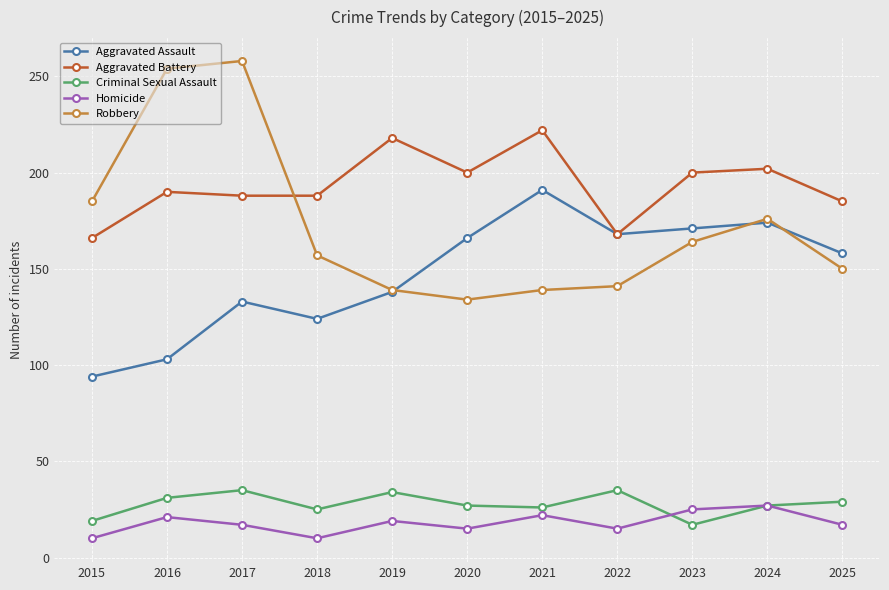

The Robbery series shows 176 at 2024. True or false?

True